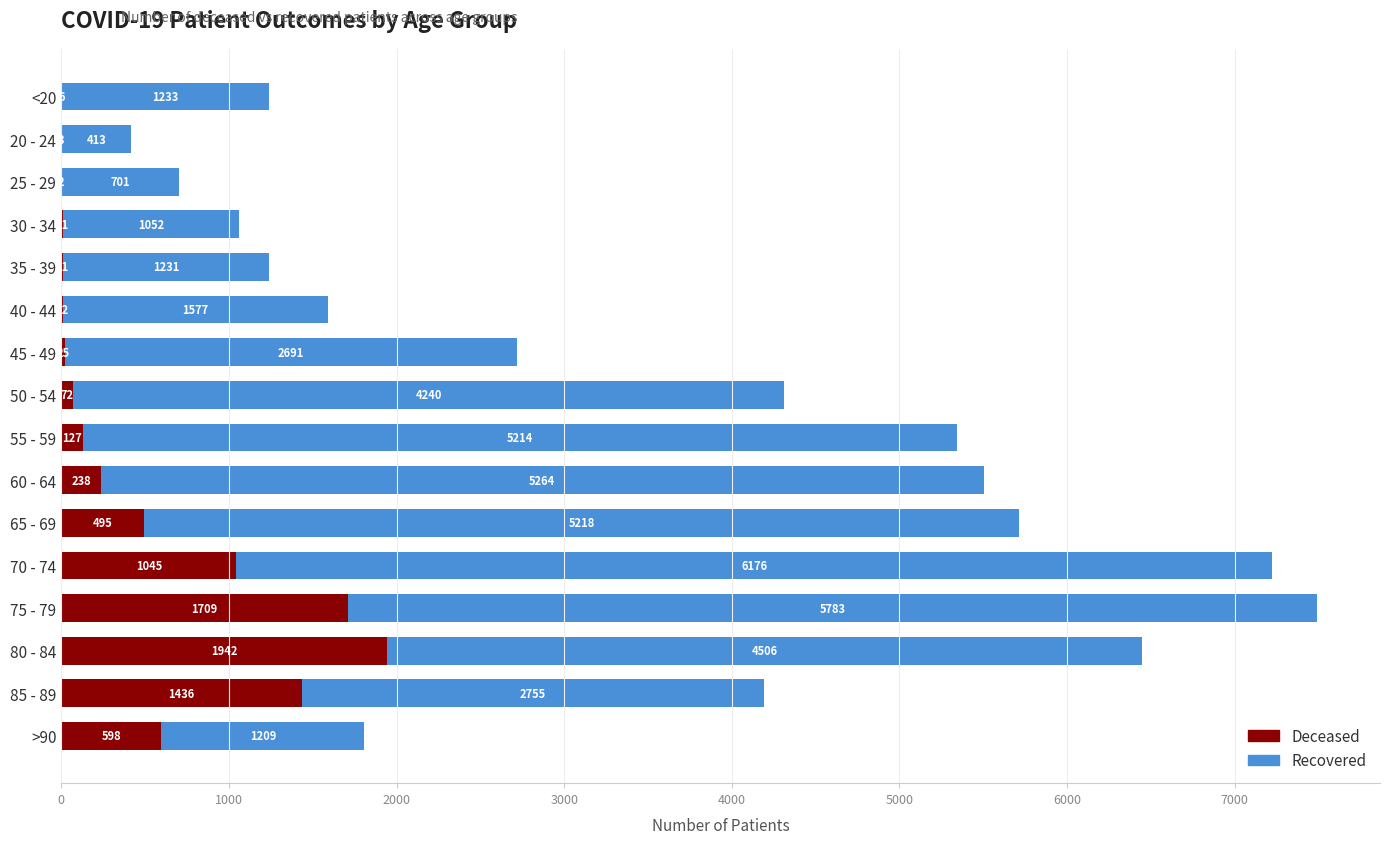

At which category is the sum across all series the highest?

75 - 79